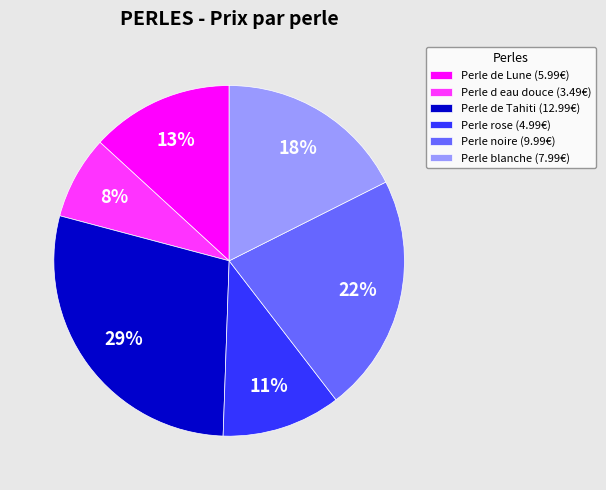

Which category has the biggest portion of the pie?

Perle de Tahiti